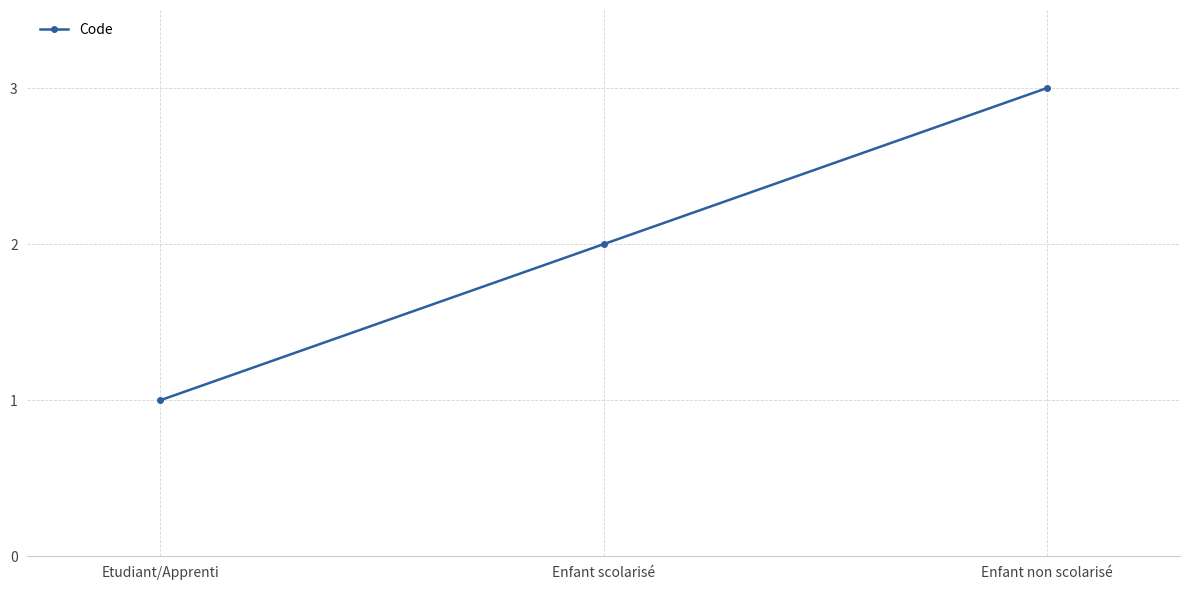

Rank the categories by value from lowest to highest.

Etudiant/Apprenti, Enfant scolarisé, Enfant non scolarisé